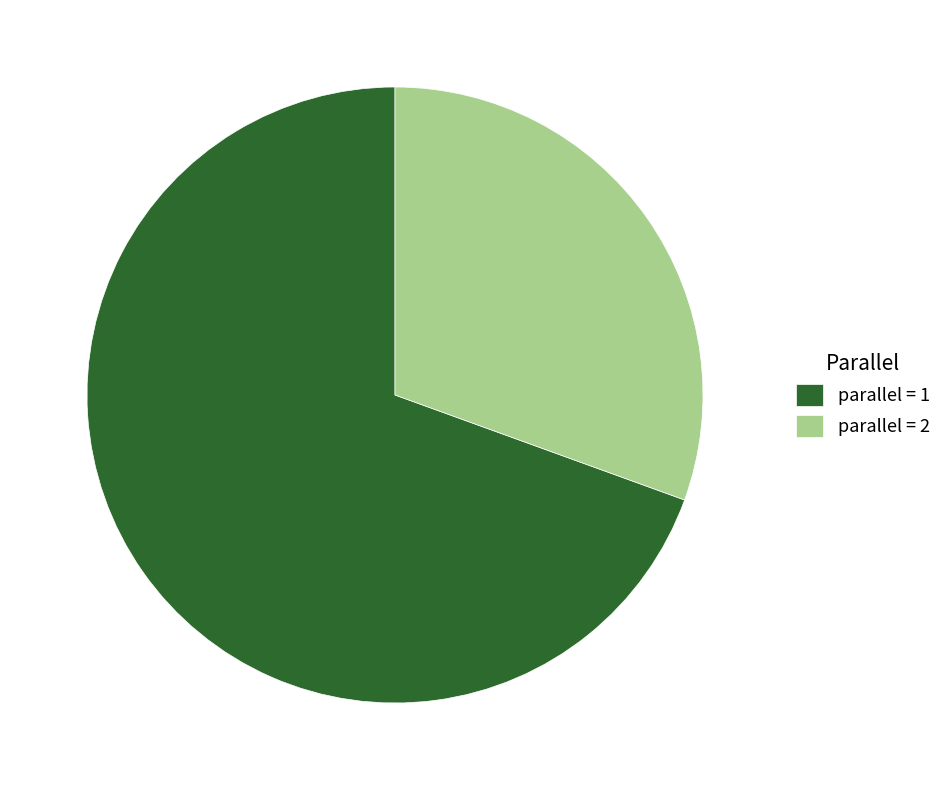

Count the number of slices in the pie.

2